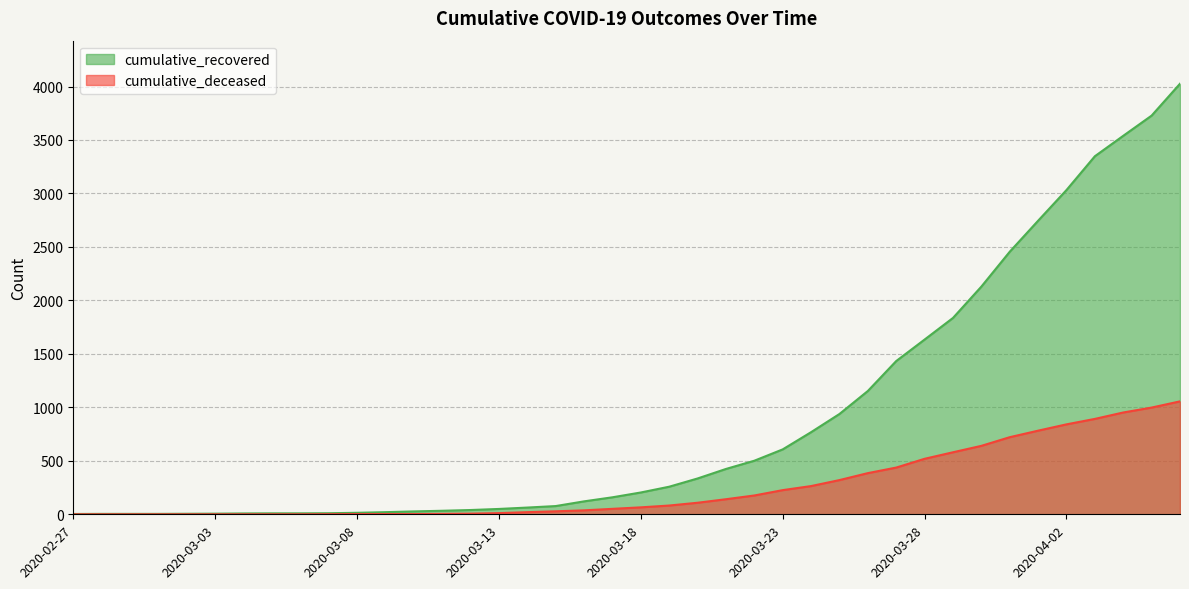

Reading left to right, list all the values displayed in this chart.

cumulative_recovered: 2020-02-27=3	2020-02-28=4	2020-02-29=4	2020-03-01=4	2020-03-02=5	2020-03-03=6	2020-03-04=8	2020-03-05=9	2020-03-06=9	2020-03-07=10	2020-03-08=14	2020-03-09=20	2020-03-10=27	2020-03-11=33	2020-03-12=40	2020-03-13=50	2020-03-14=63	2020-03-15=77	2020-03-16=121	2020-03-17=159	2020-03-18=204	2020-03-19=258	2020-03-20=335	2020-03-21=424	2020-03-22=501	2020-03-23=607	2020-03-24=768	2020-03-25=938	2020-03-26=1153	2020-03-27=1433	2020-03-28=1634	2020-03-29=1836	2020-03-30=2129	2020-03-31=2455	2020-04-01=2745	2020-04-02=3032	2020-04-03=3348	2020-04-04=3539	2020-04-05=3728	2020-04-06=4026
cumulative_deceased: 2020-02-27=0	2020-02-28=0	2020-02-29=0	2020-03-01=0	2020-03-02=0	2020-03-03=0	2020-03-04=0	2020-03-05=0	2020-03-06=0	2020-03-07=1	2020-03-08=2	2020-03-09=2	2020-03-10=2	2020-03-11=4	2020-03-12=6	2020-03-13=11	2020-03-14=20	2020-03-15=28	2020-03-16=37	2020-03-17=51	2020-03-18=65	2020-03-19=82	2020-03-20=108	2020-03-21=141	2020-03-22=176	2020-03-23=226	2020-03-24=264	2020-03-25=320	2020-03-26=385	2020-03-27=437	2020-03-28=519	2020-03-29=580	2020-03-30=640	2020-03-31=721	2020-04-01=782	2020-04-02=841	2020-04-03=892	2020-04-04=952	2020-04-05=998	2020-04-06=1056